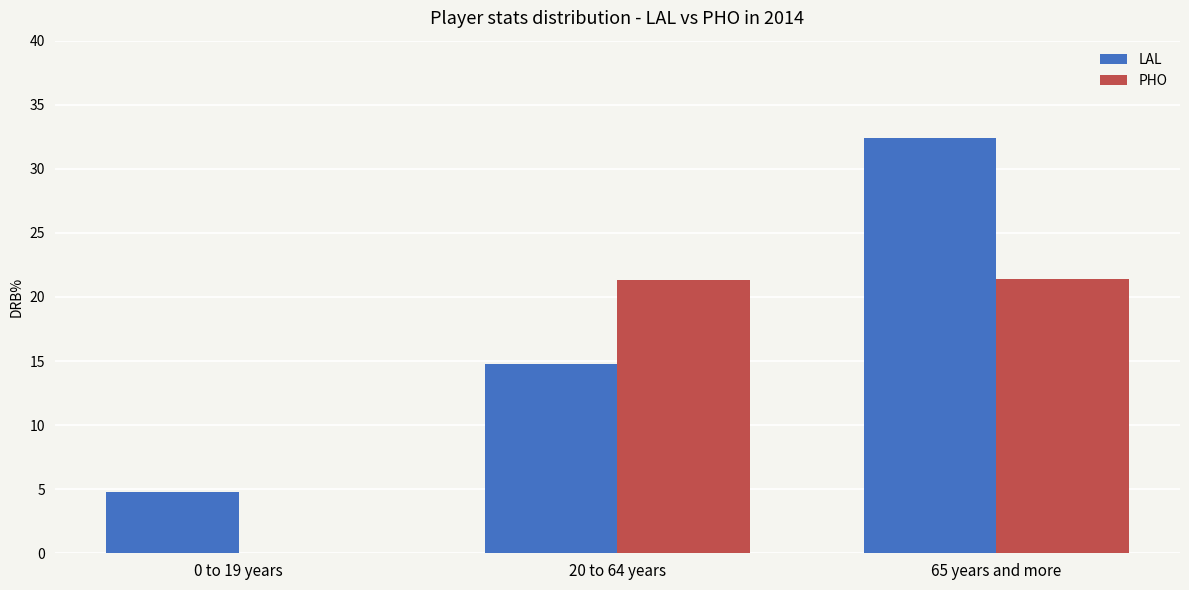

Are the bars horizontal?

No